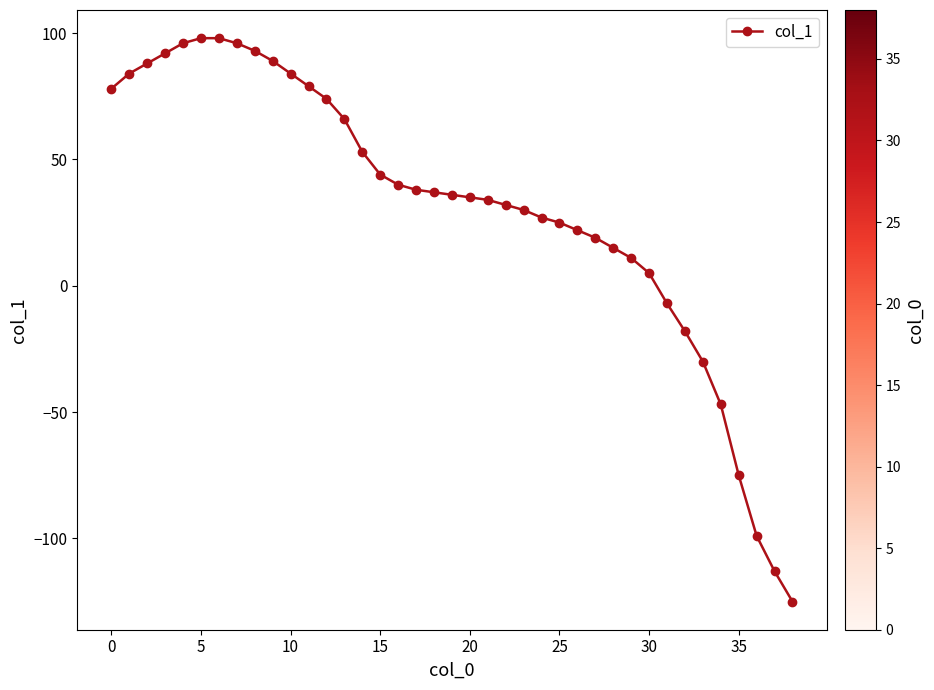

How many values are below 36?

19